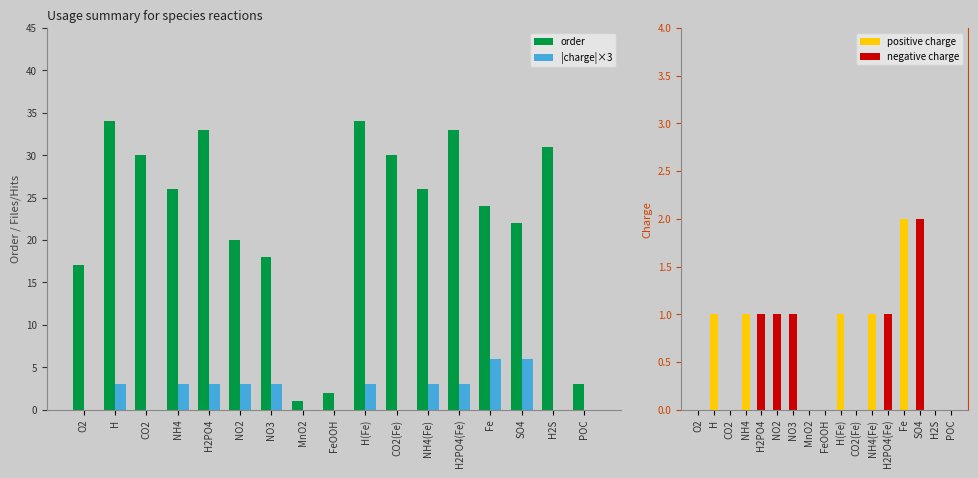

What is the difference between the maximum and second lowest values in the positive charge series?

2